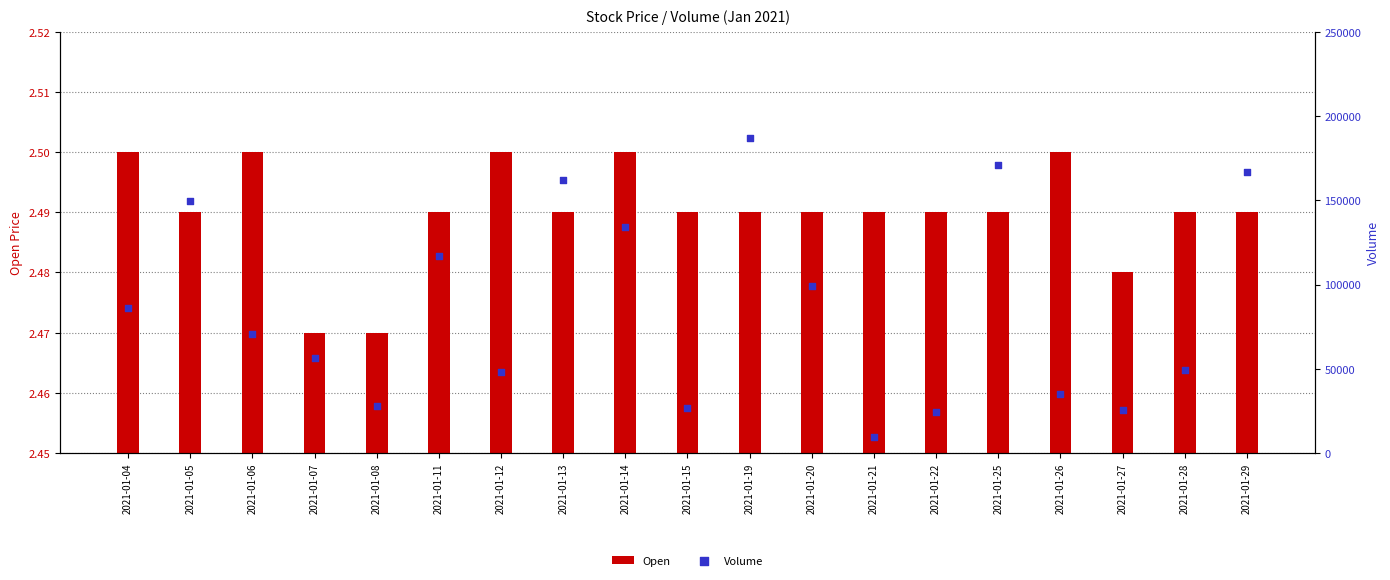

Is the value of Open at 2021-01-08 greater than the value of Volume at 2021-01-08?

No